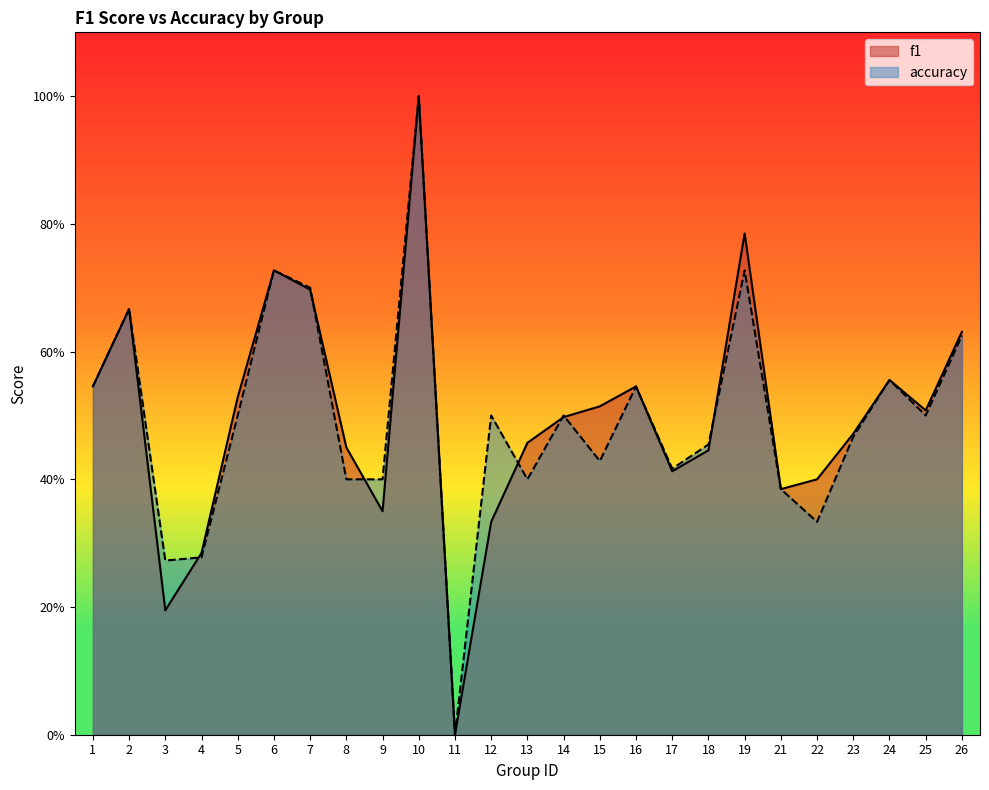

After their last crossing, which series has the higher values: accuracy or f1?

f1